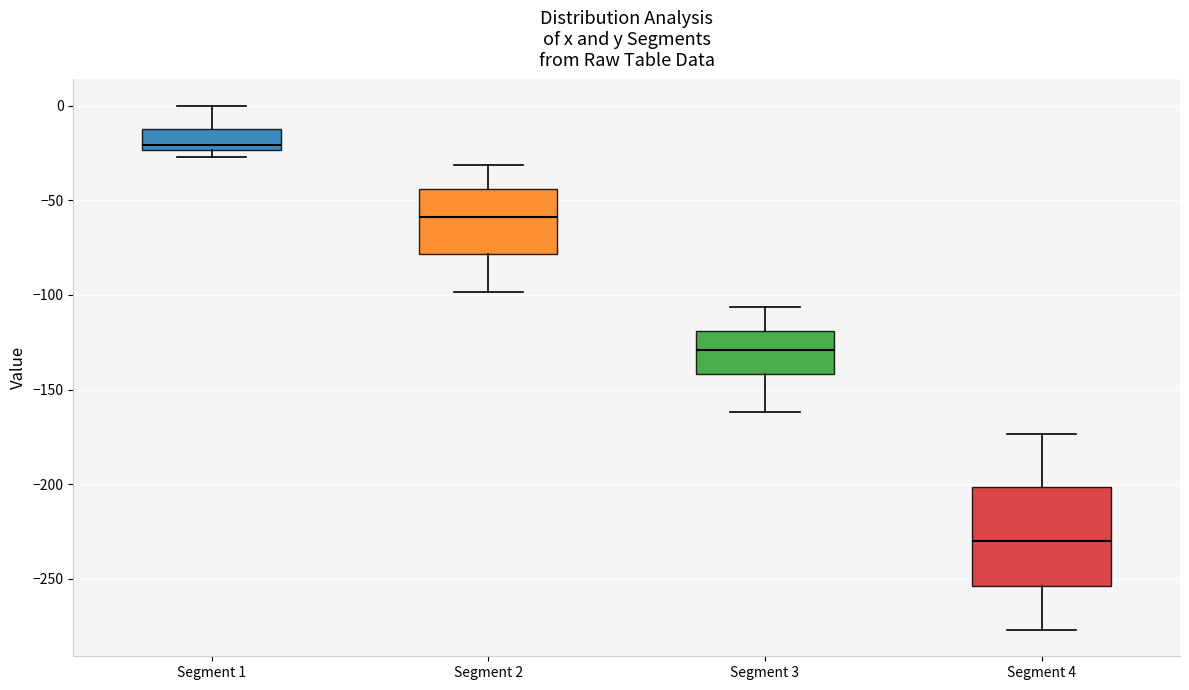

Reading left to right, read every box against the y-axis: the position of its median line, the range the box covers, and the ends of its whiskers. The values are not printed on the chart, so give them approximately, as read against the axis.

Segment 1: median -20, box -25 to -10, whiskers -25 (just below the box's lower edge) to 0
Segment 2: median -60, box -80 to -45, whiskers -100 to -30
Segment 3: median -130, box -140 to -120, whiskers -160 to -105
Segment 4: median -230, box -255 to -200, whiskers -275 to -175